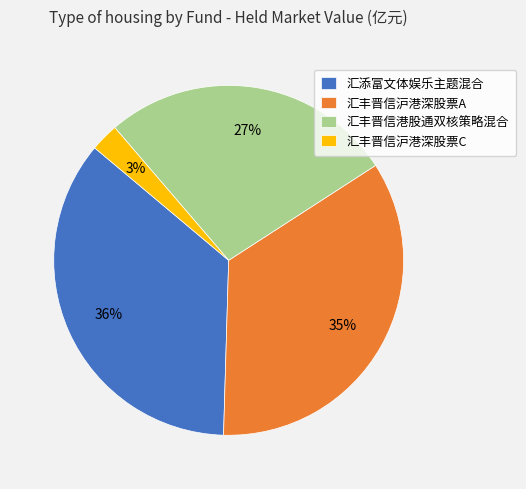

To the nearest percent, what percentage of the pie is 汇丰晋信沪港深股票C?

3%